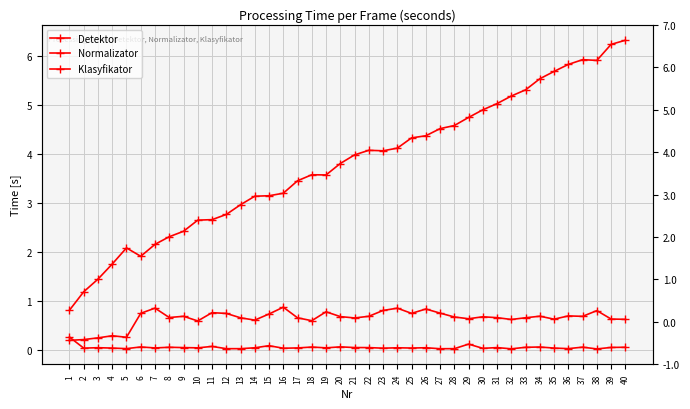

Which series has the largest range (max minus min)?

Normalizator